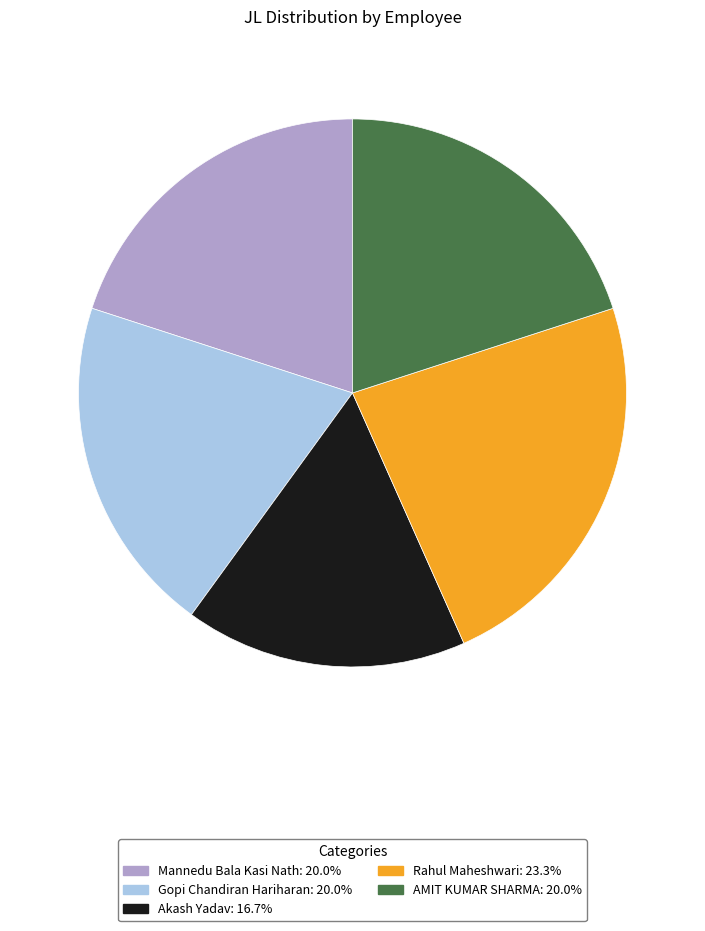

Combined, do Mannedu Bala Kasi Nath and Gopi Chandiran Hariharan account for over 50%?

No